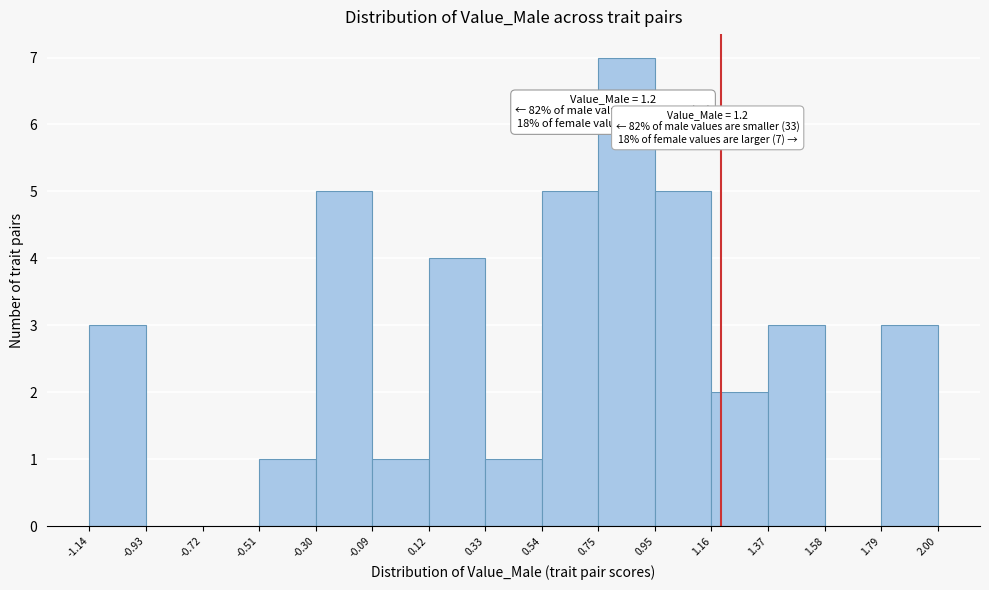

Over which range of the x-axis is the bar tallest?

0.75 to 0.95